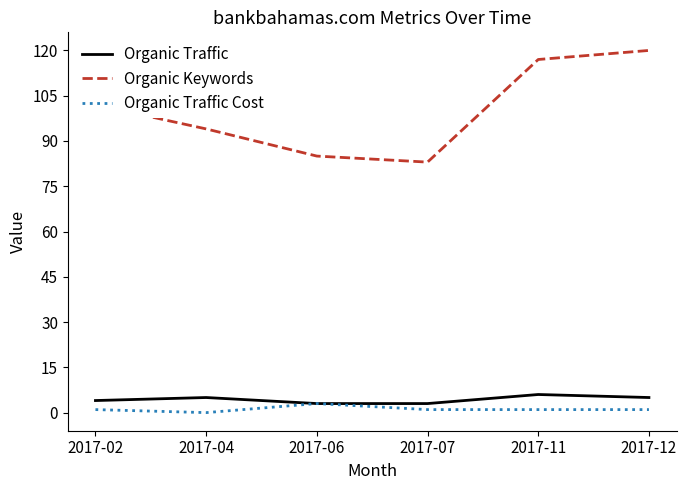

What is the spread (max minus min) of values at 2017-07?

82